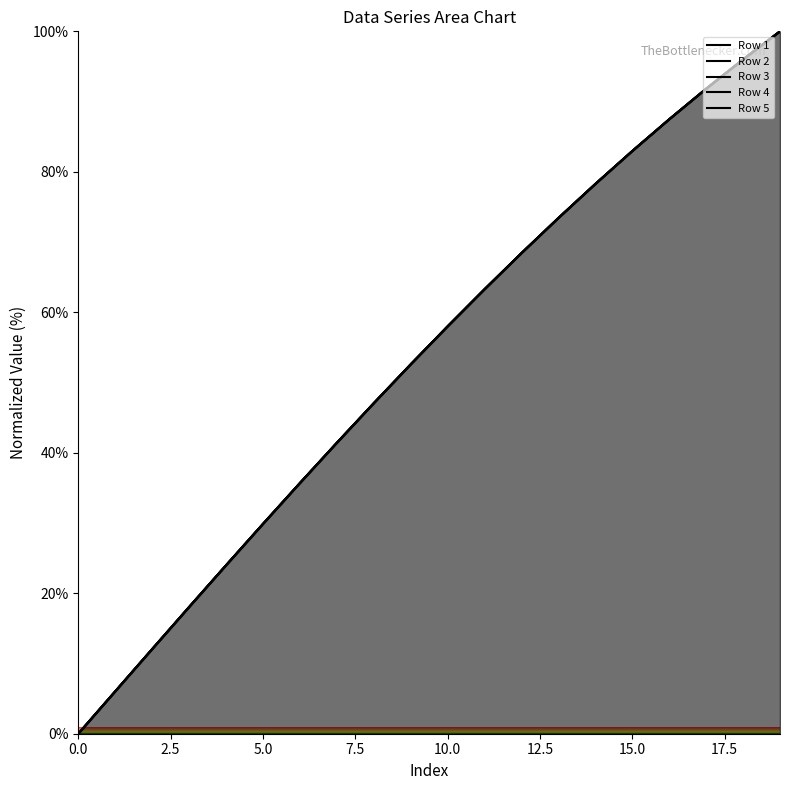

True or false: Row 5 and Row 2 intersect in this chart.

False